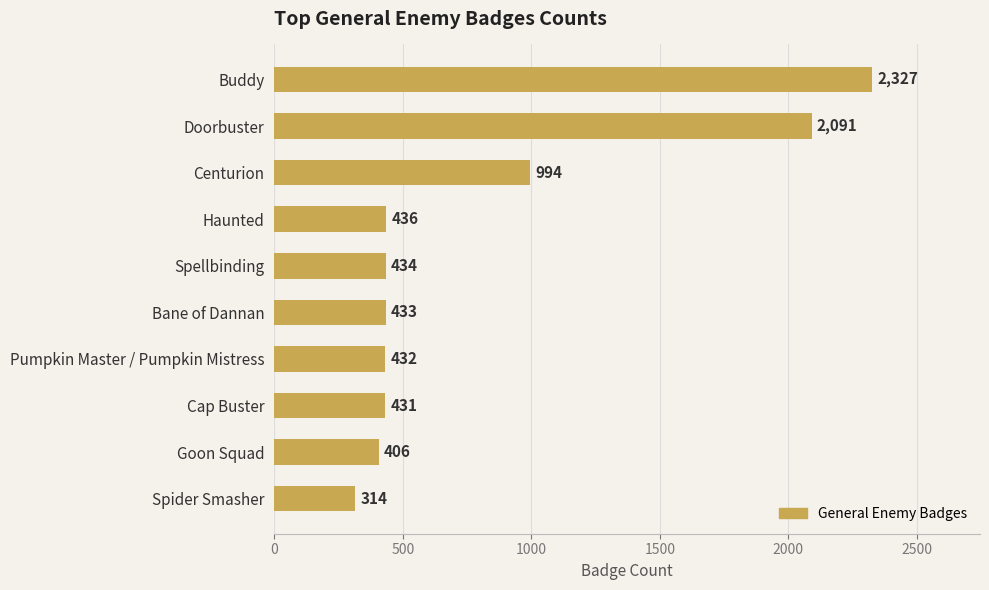

Reading bottom to top, transcribe all the data shown in this chart.

314	406	431	432	433	434	436	994	2091	2327